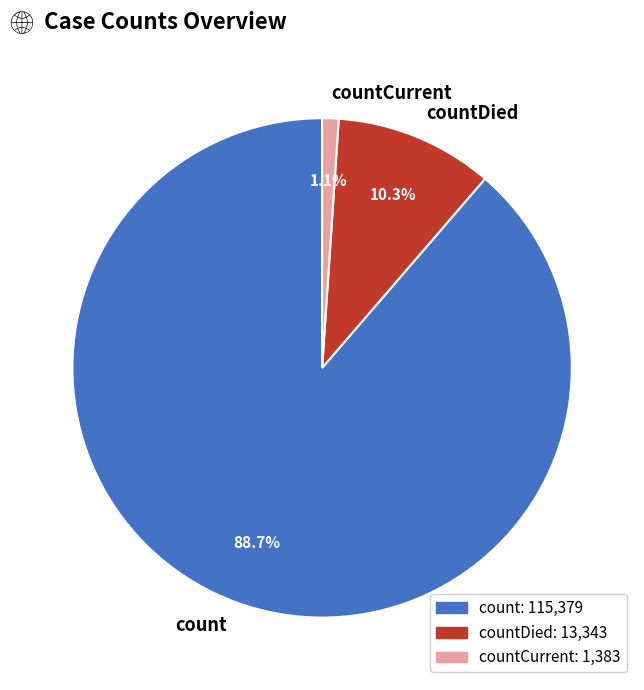

Does countCurrent represent more than half of the total?

No